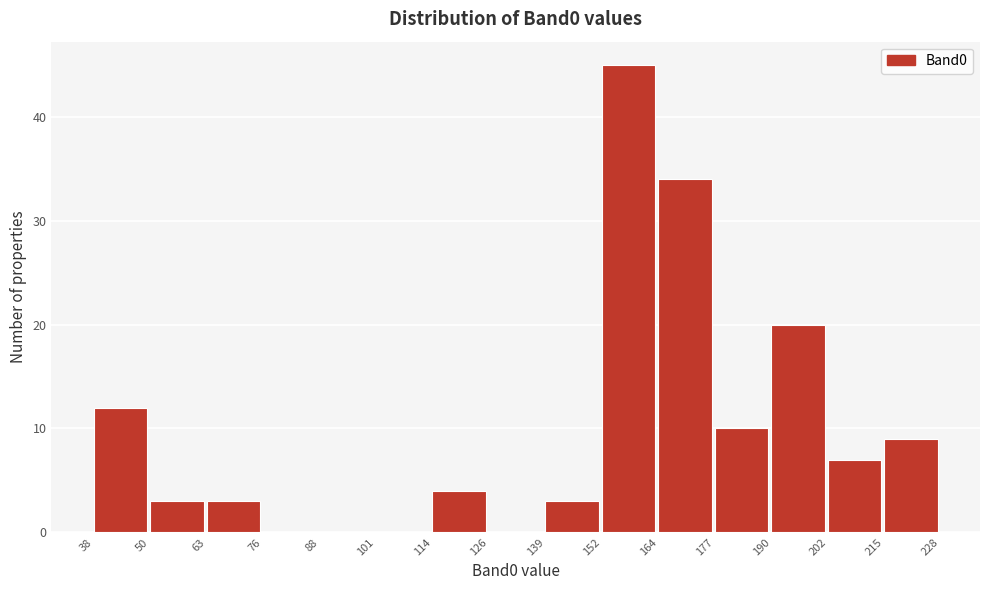

What is the height of the bar covering 177 to 190 on the x-axis? The values are not printed on the chart, so give them approximately, as read against the axis.

10